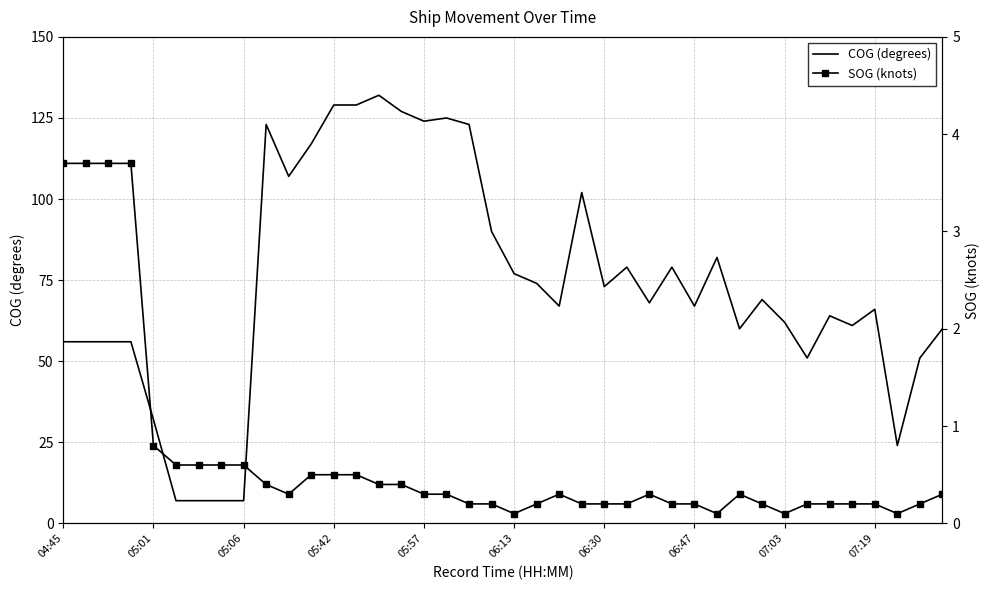

The COG (degrees) series shows 62 at 07:03. True or false?

True